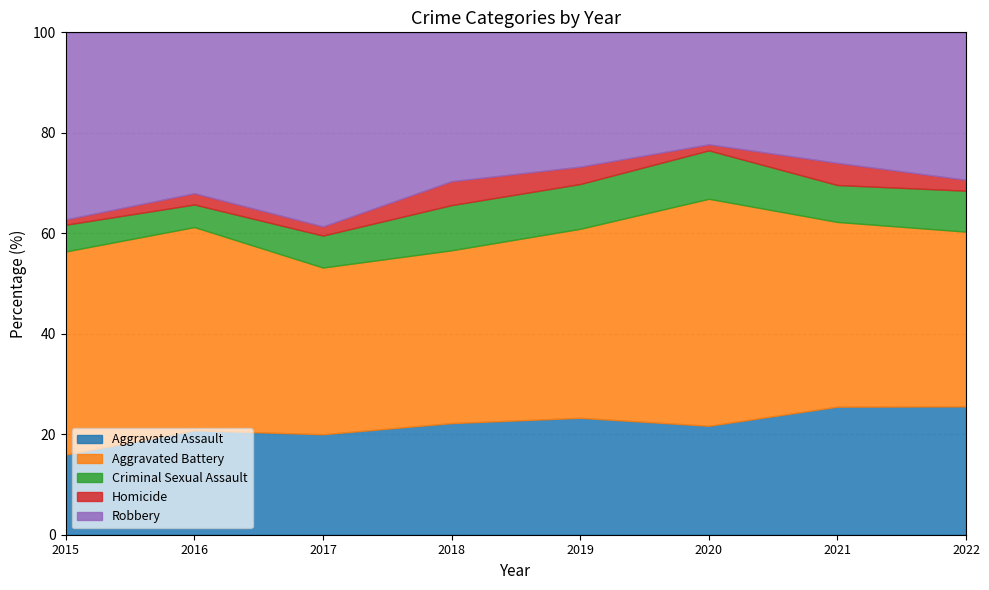

What is the maximum value for Aggravated Assault?

25.5